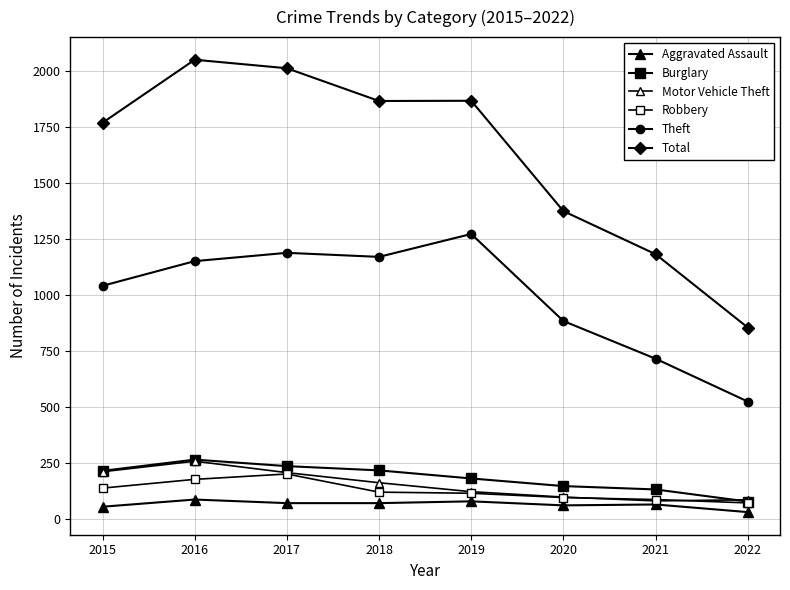

Does the chart have visible grid lines?

Yes